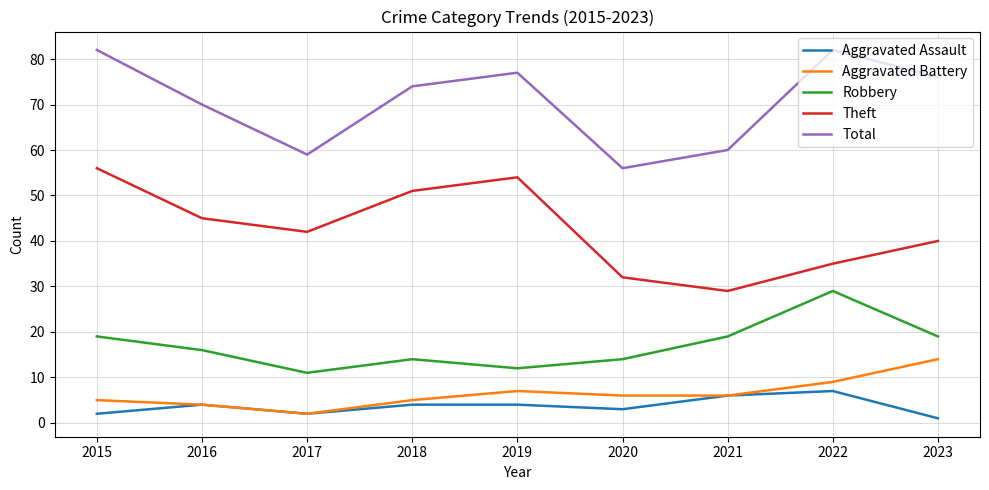

At which label does Theft first exceed 42?

2015